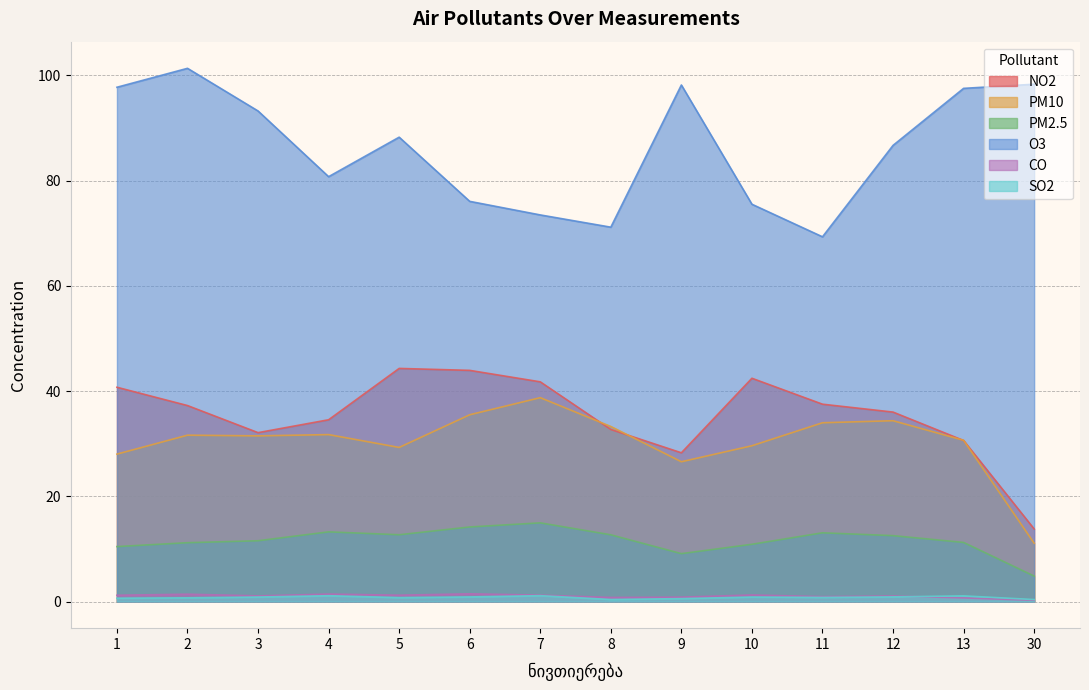

Is it true that NO2 equals 64.3 at 12?

False